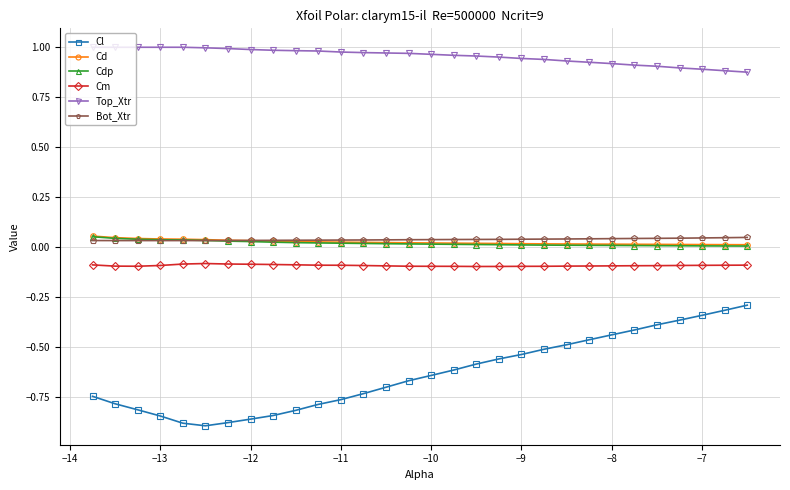

How many lines are shown in the chart?

6